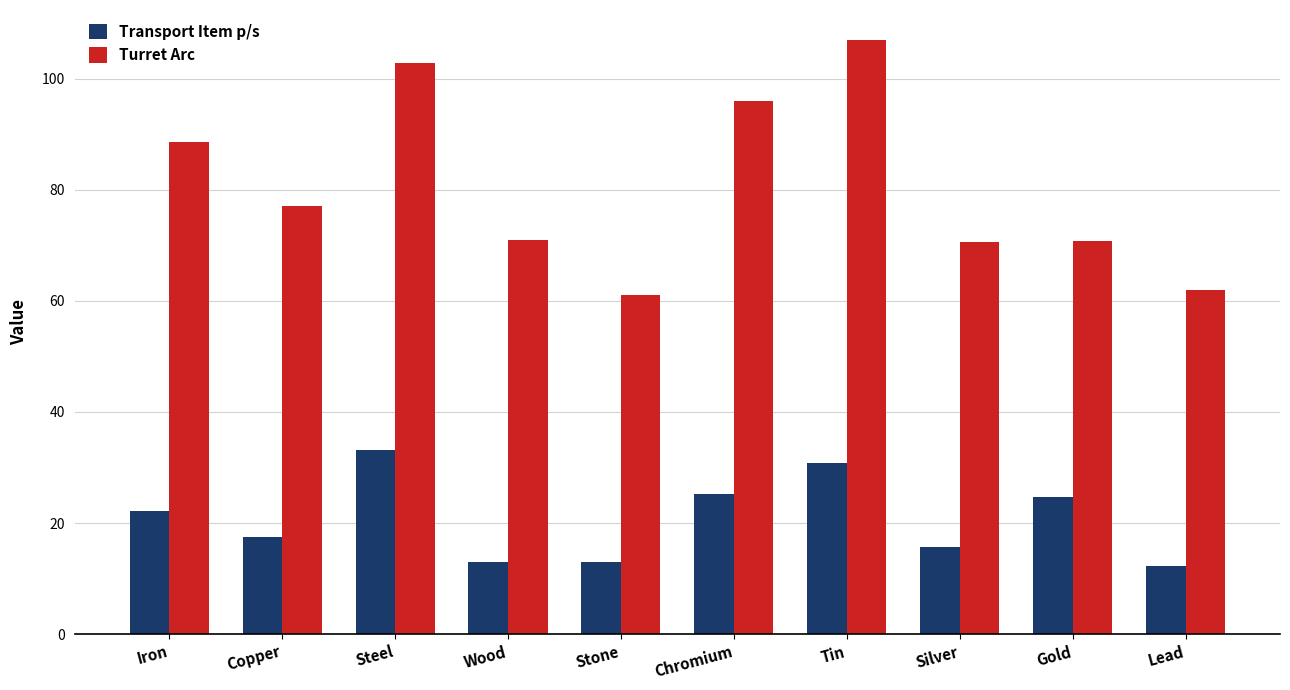

What is the label of the 7th bar from the left?

Tin